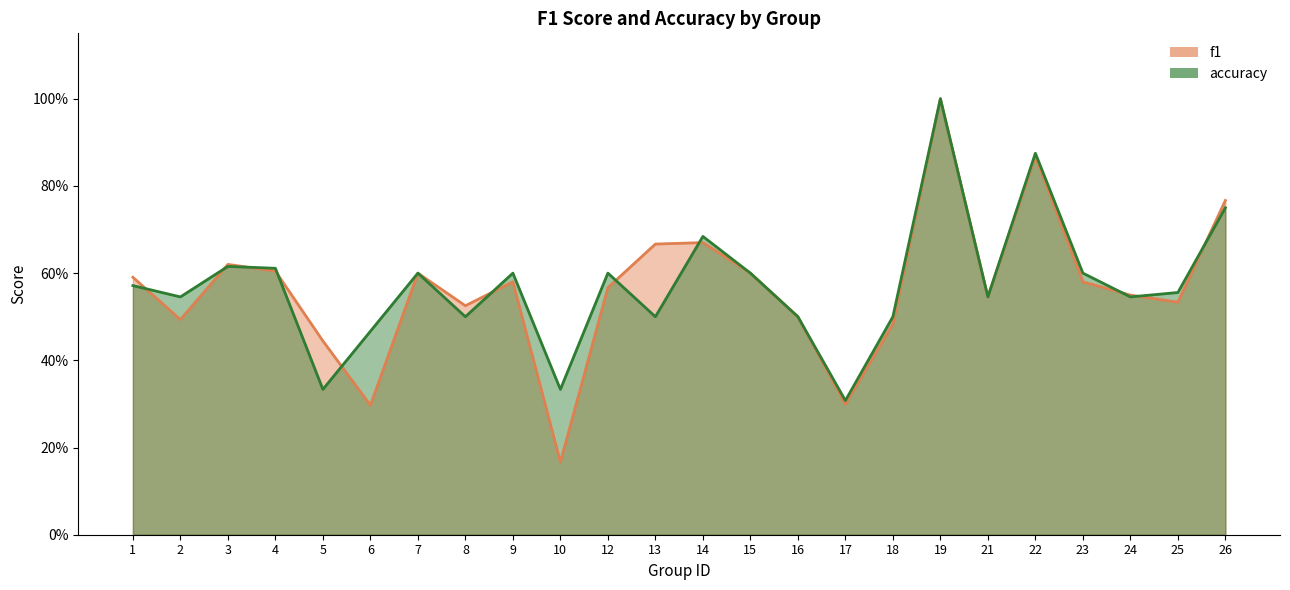

What is the value of the accuracy point at the 15th from the left?

0.5